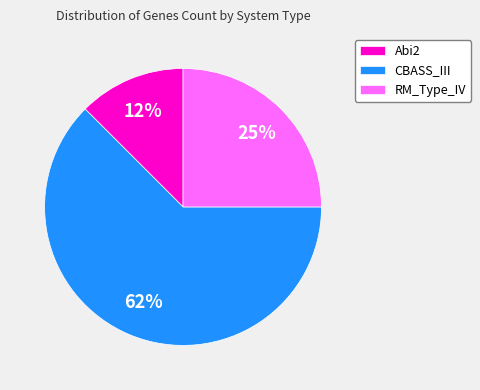

To the nearest percent, what is the average slice percentage?

33%